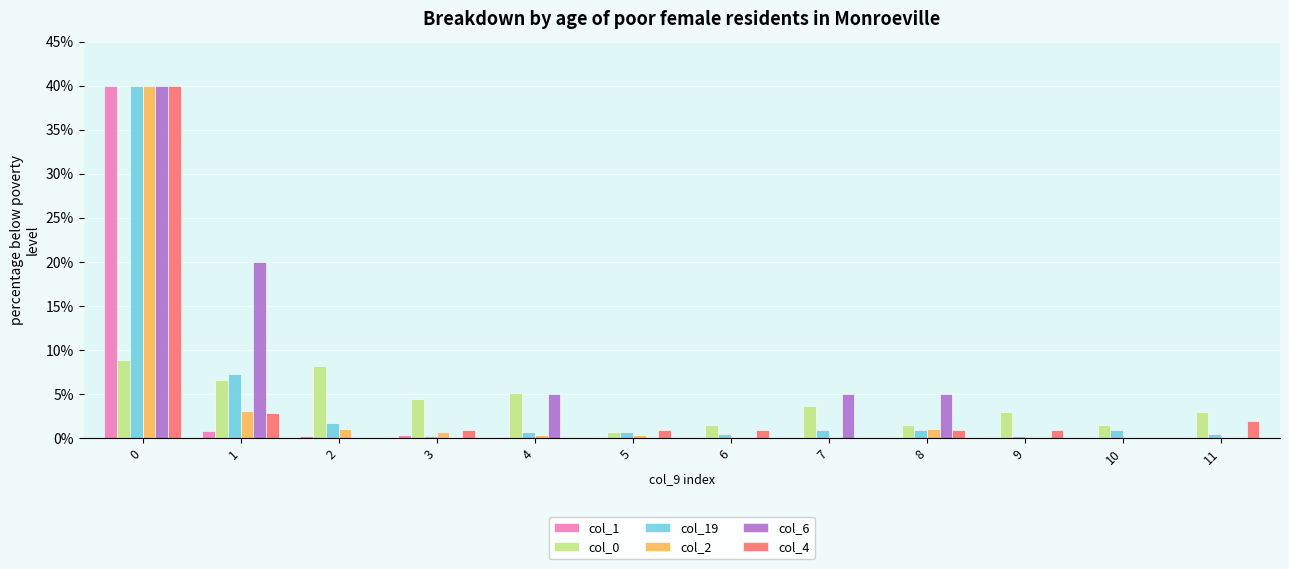

Is the value of col_4 at 8 greater than the value of col_6 at 10?

Yes